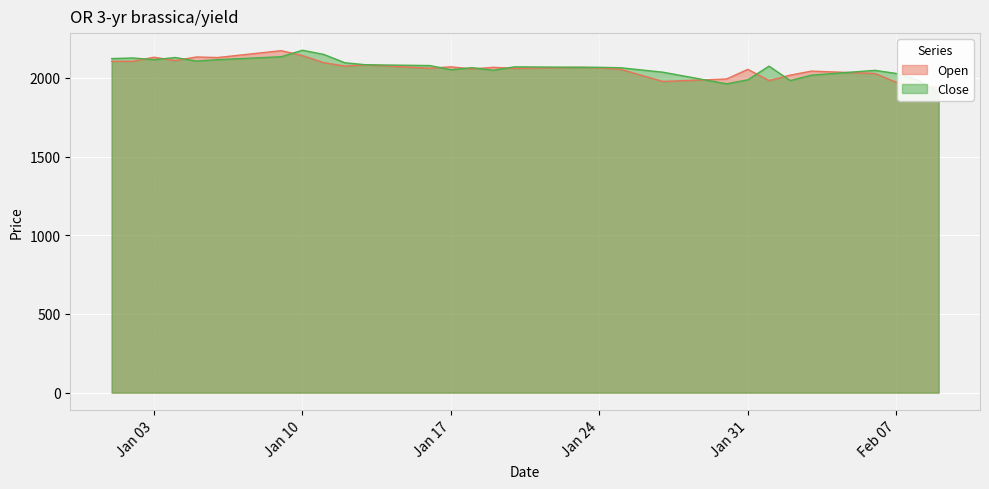

How many data points in Close are less than 2068?

19